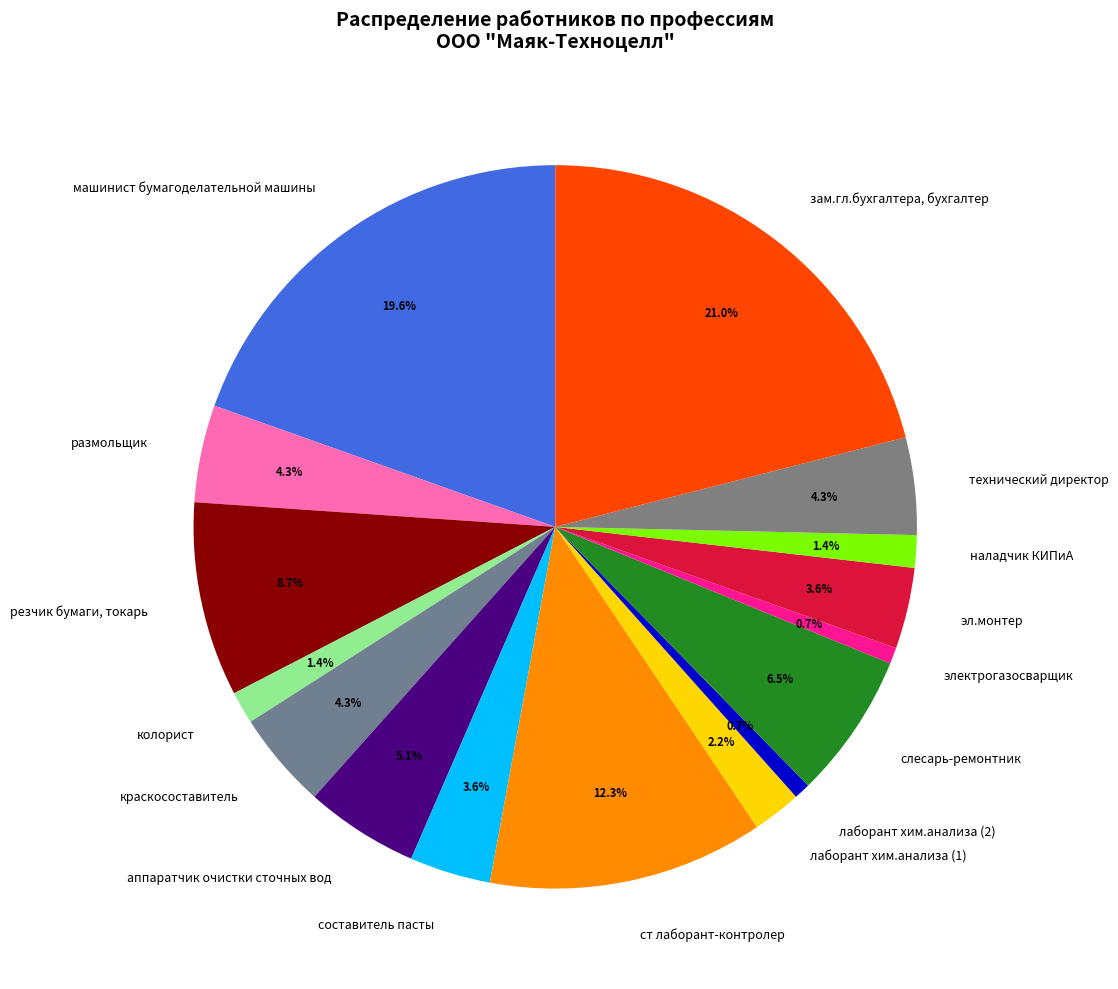

How many slices are in this pie chart?

16